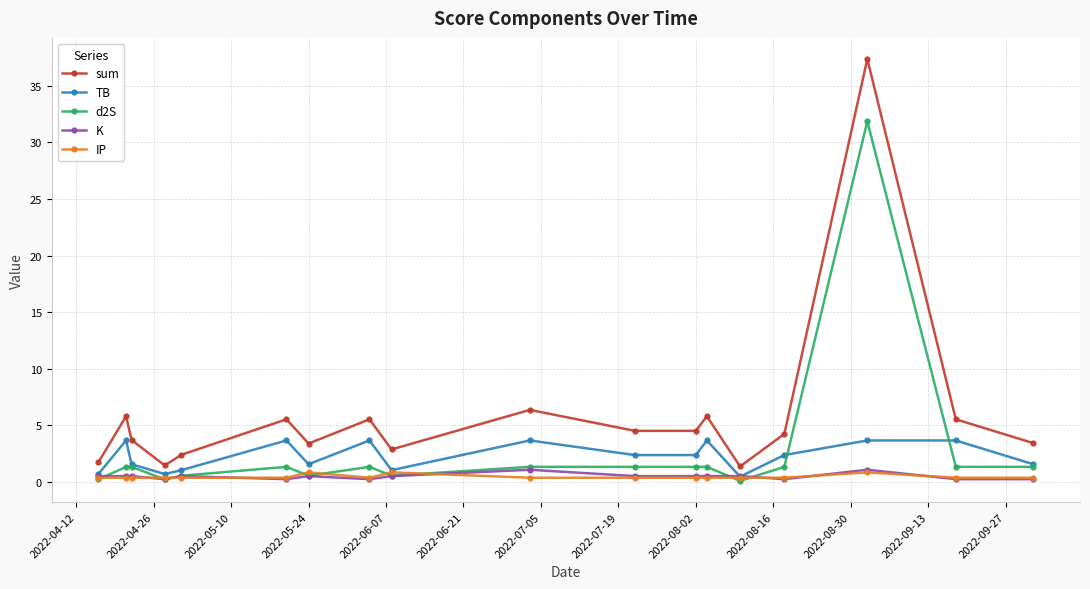

Which series has the largest total across all categories?

sum